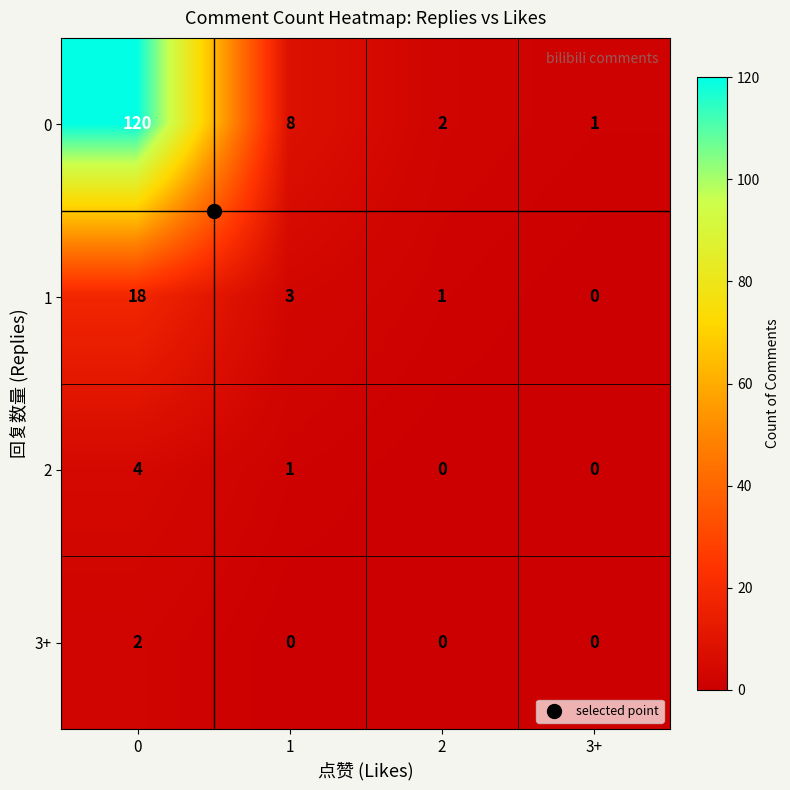

What is the difference between the highest and lowest values at 1?

8